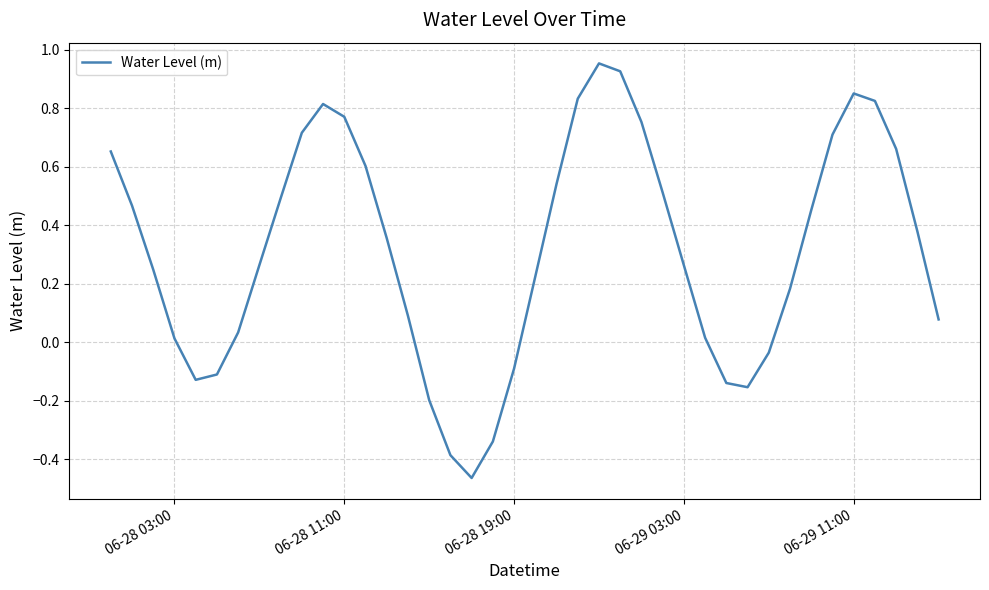

What is the difference between the maximum and minimum values?

1.4